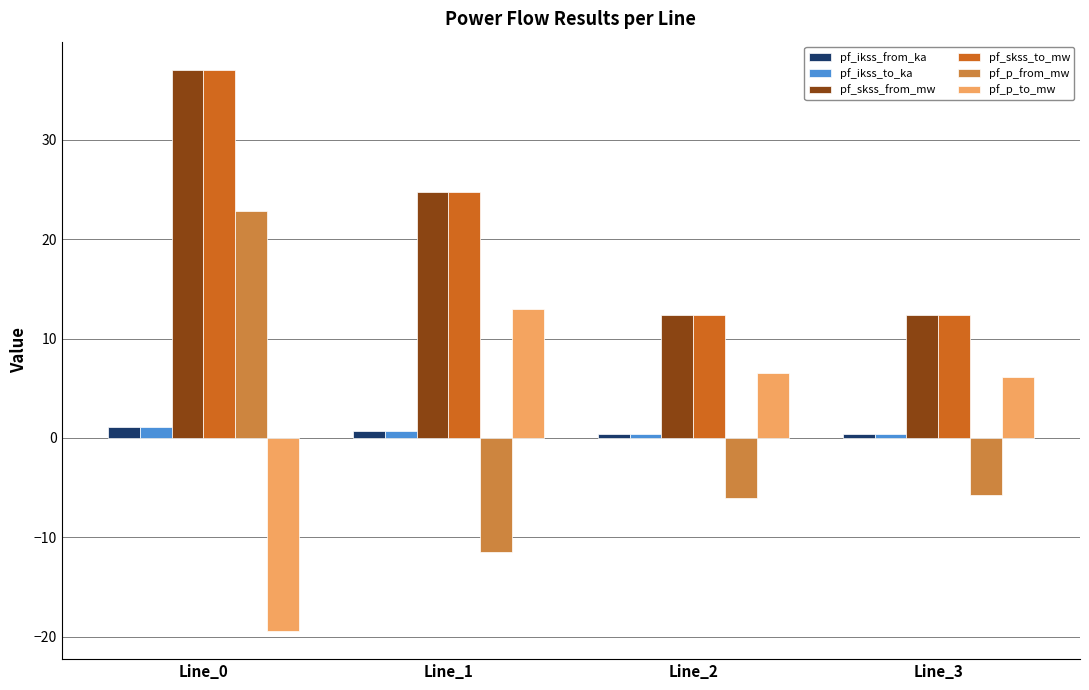

Which series has the widest spread of values?

pf_p_from_mw